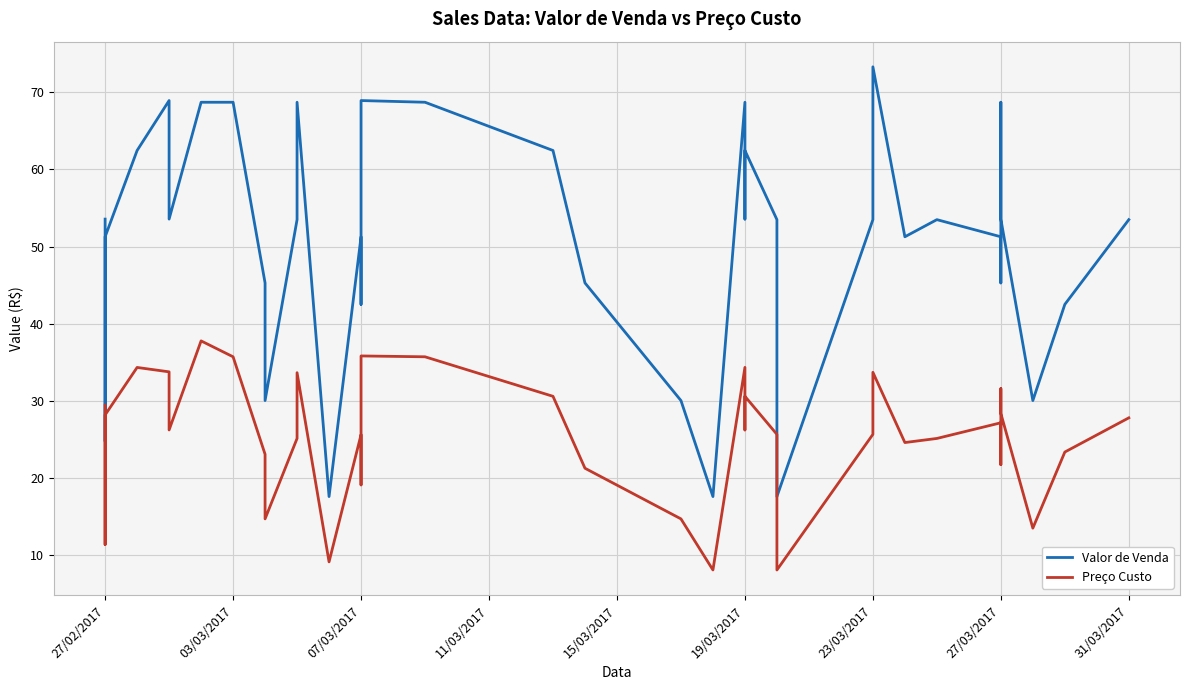

True or false: Preço Custo and Valor de Venda intersect in this chart.

False